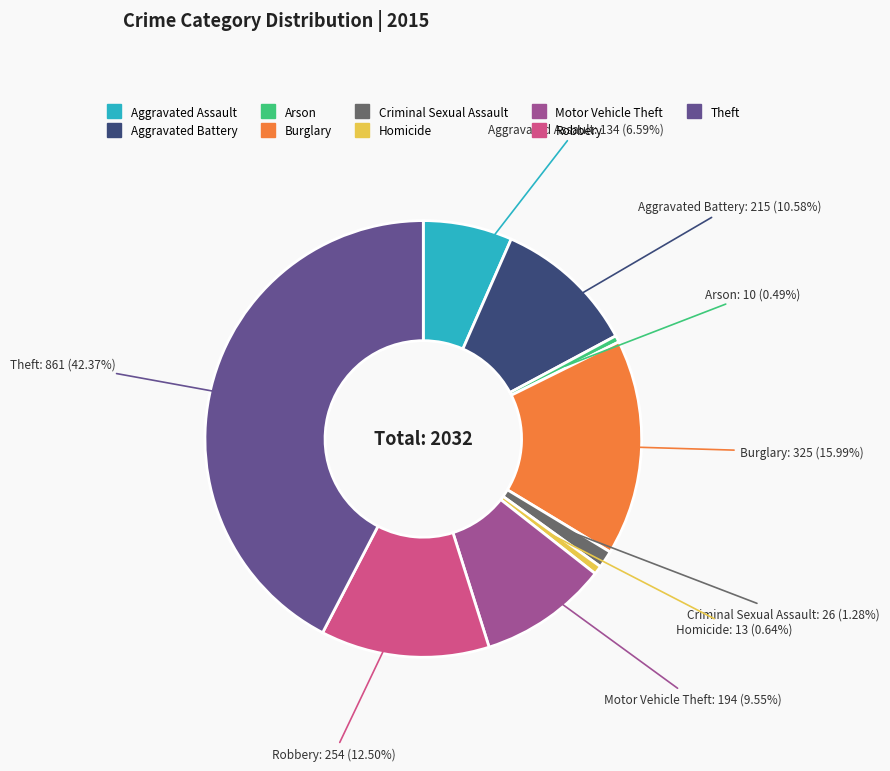

What percentage do Motor Vehicle Theft and Arson together represent?

10.0%